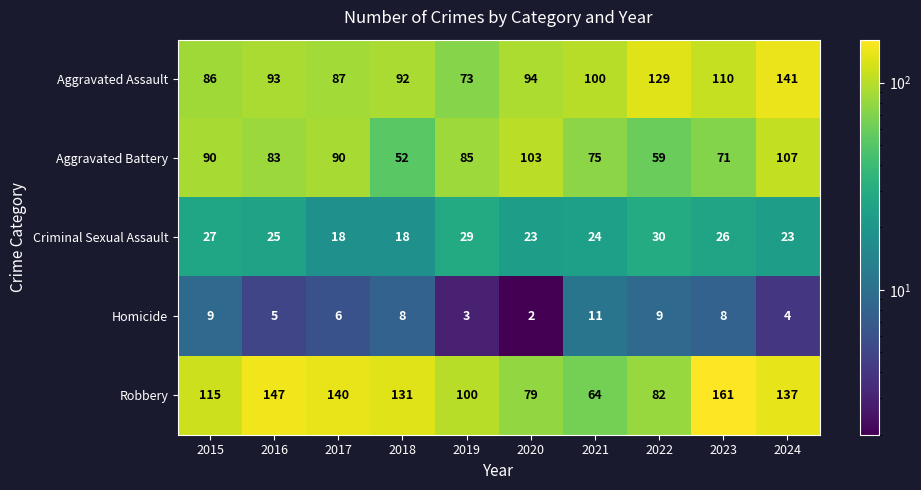

What is the spread (max minus min) of values at 2017?

134